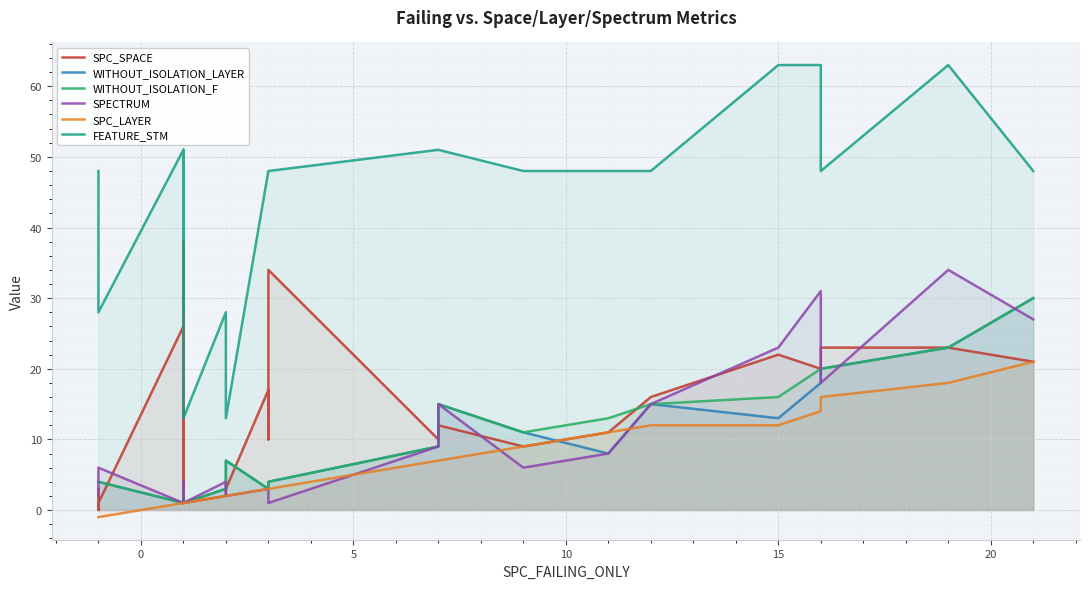

What is the average value of the SPC_SPACE series?

14